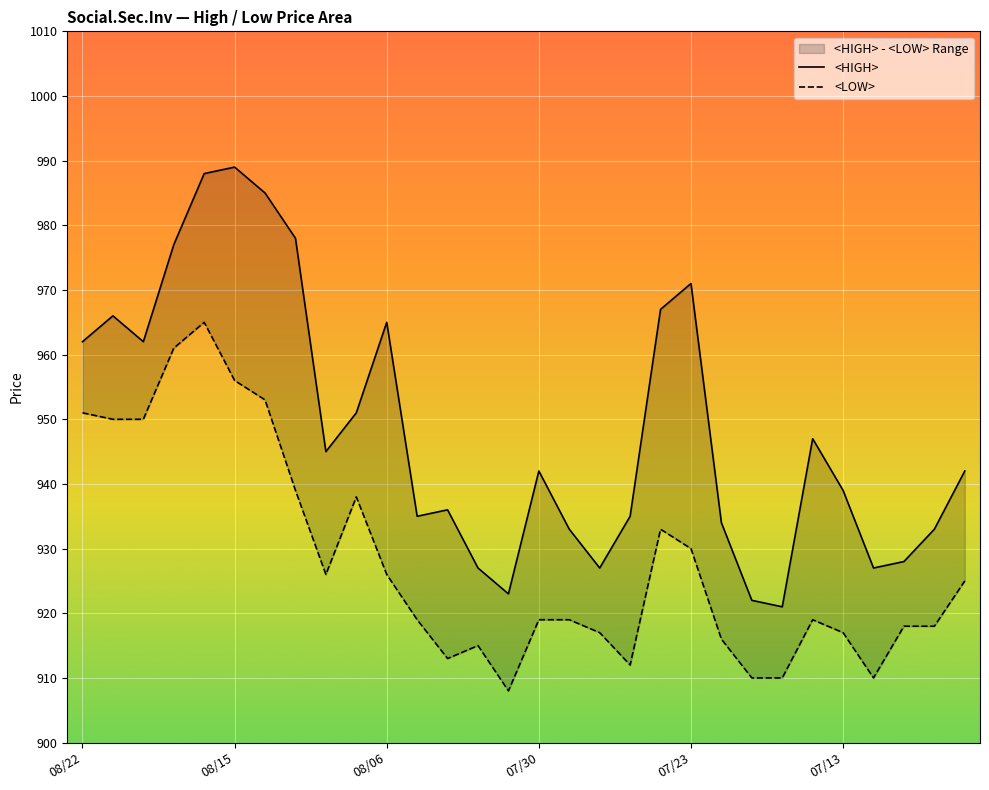

What is the average value of the <LOW> series?

928